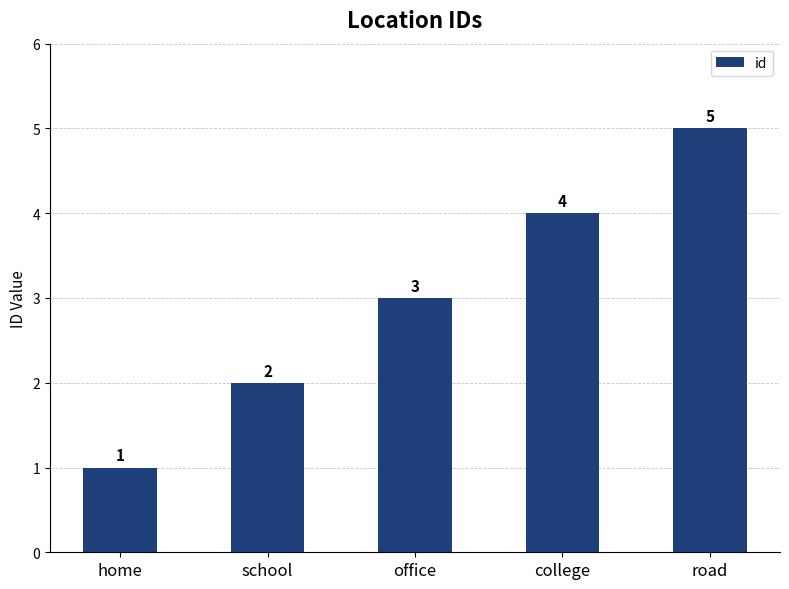

What is the value of the 5th bar from the left?

5